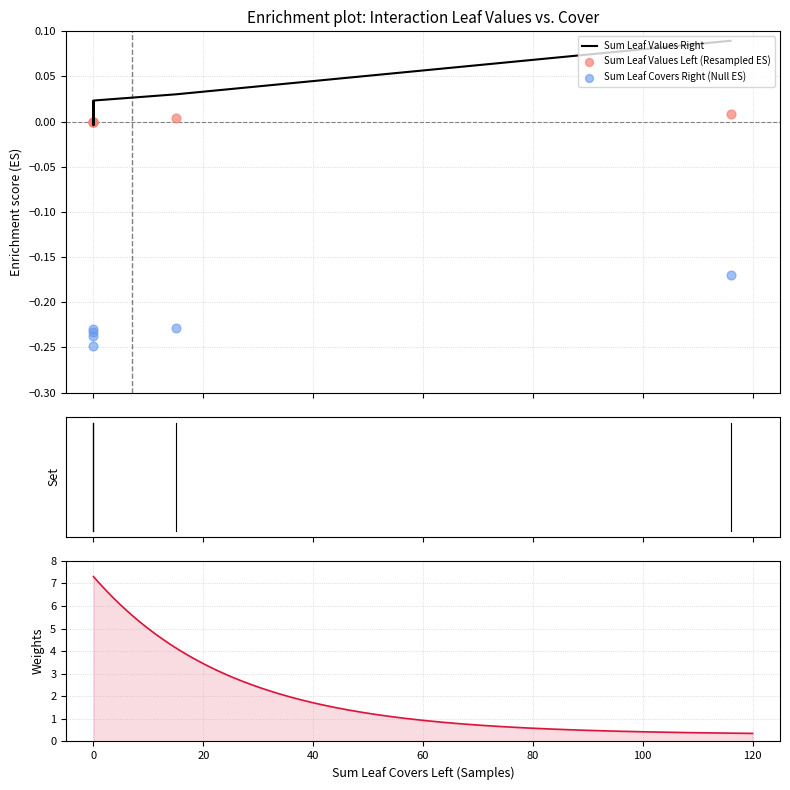

Which series has the largest total across all categories?

Sum Leaf Values Right